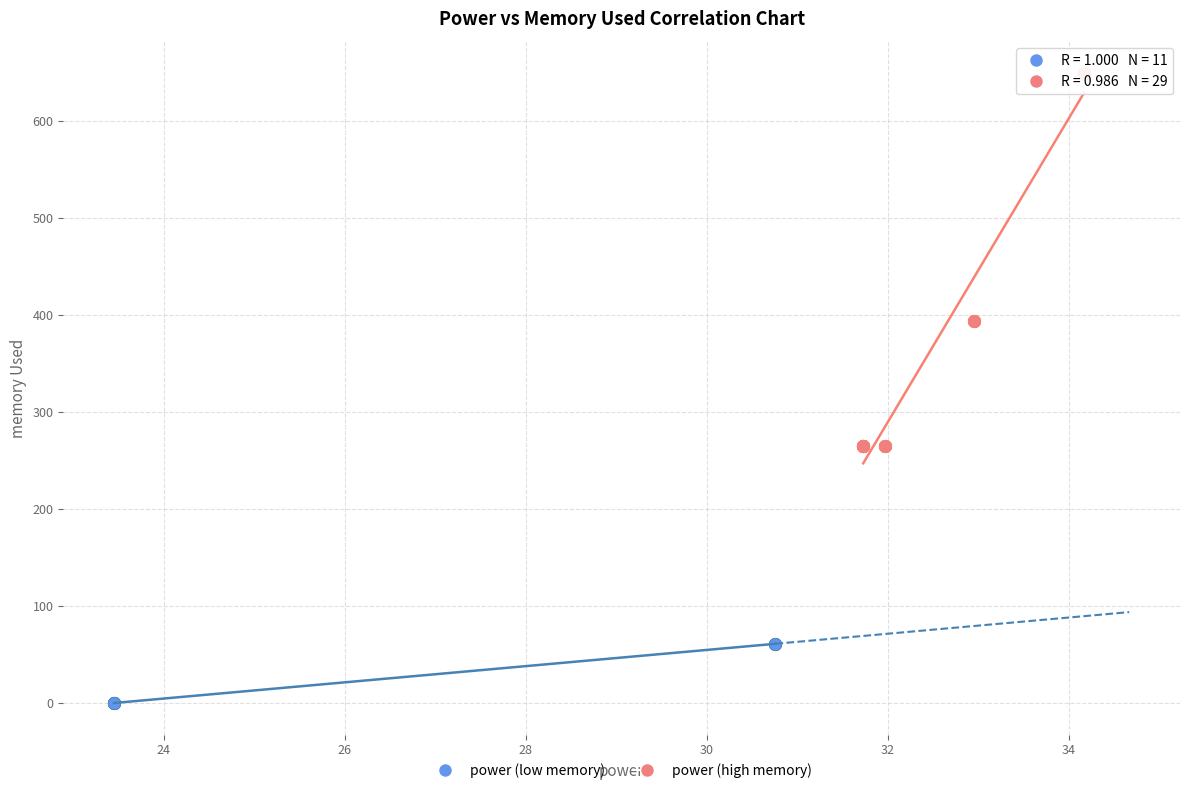

Which series has the largest Y range (max minus min)?

power (high memory)